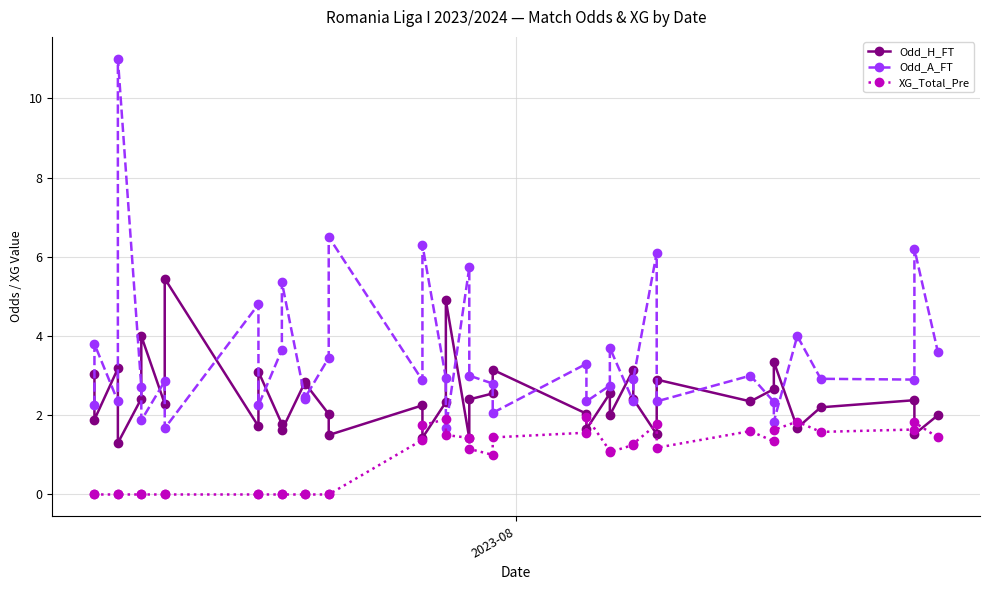

True or false: Odd_H_FT and Odd_A_FT cross at least once.

True